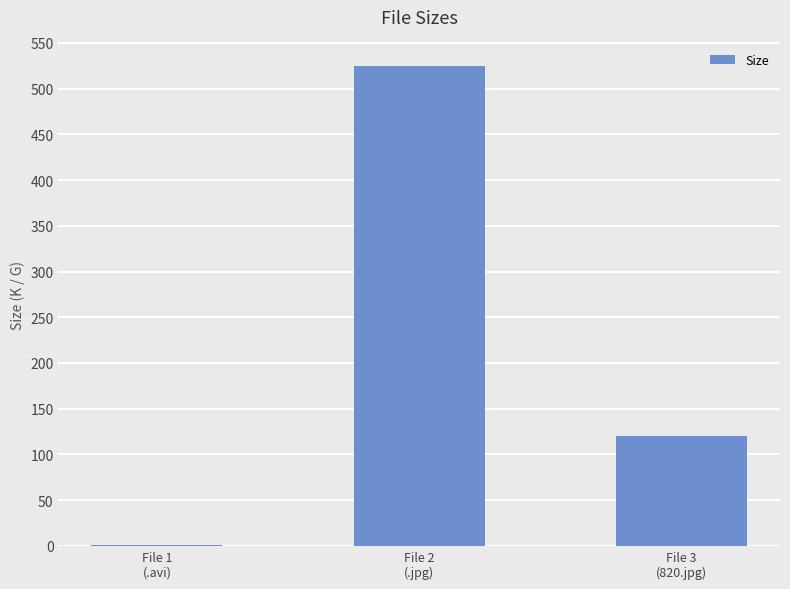

What is the maximum value shown in the chart?

524.3